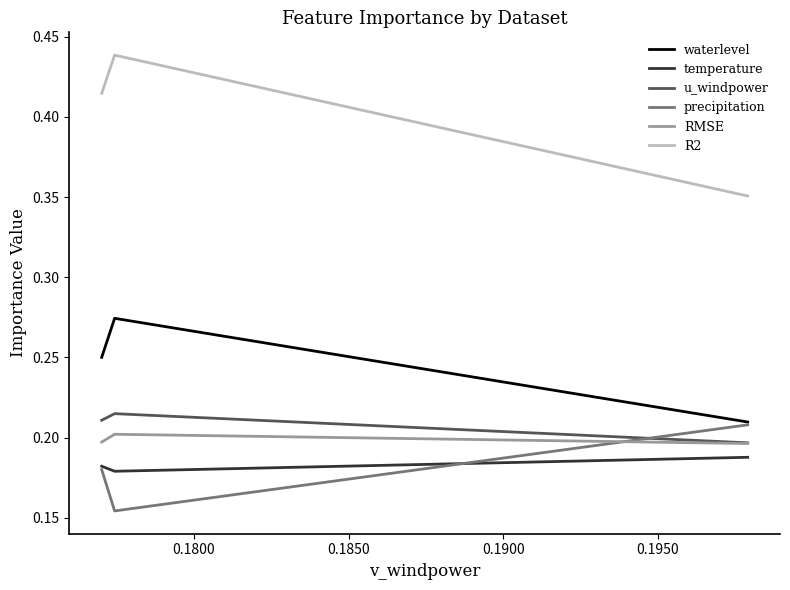

Count the number of data series in this chart.

6